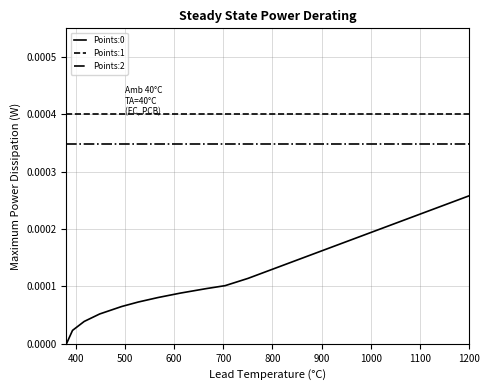

Is this an area chart (filled region under the line)?

No